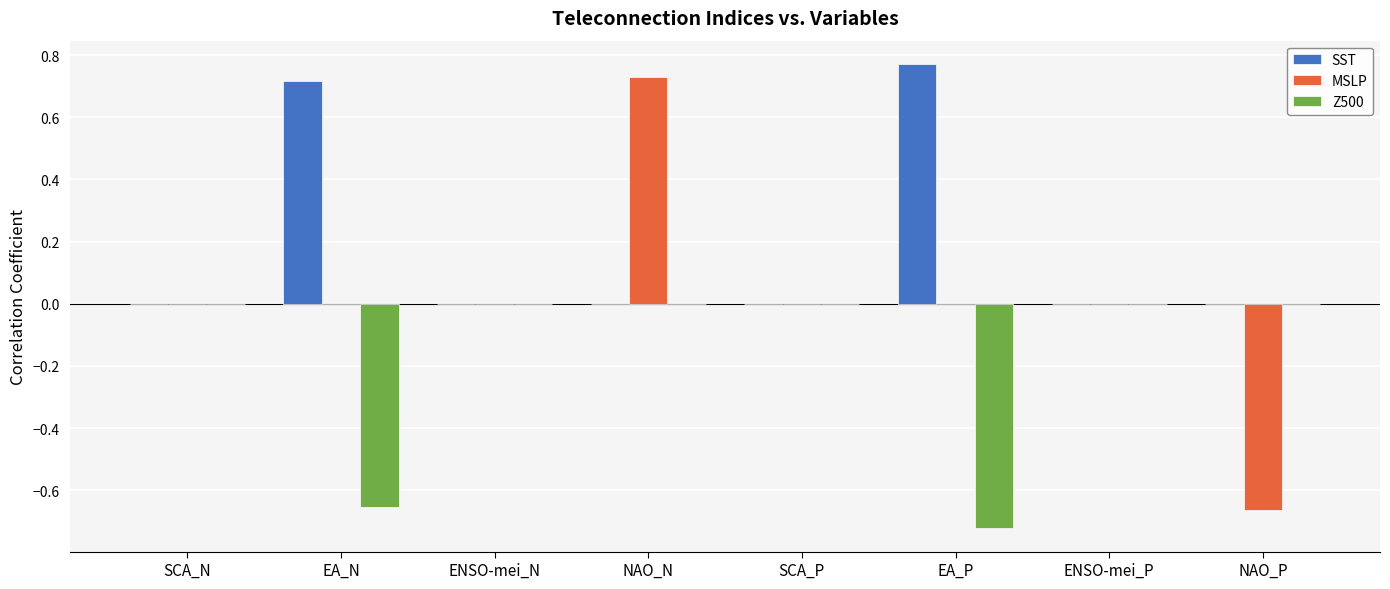

Which series changed the most between NAO_N and NAO_P?

MSLP